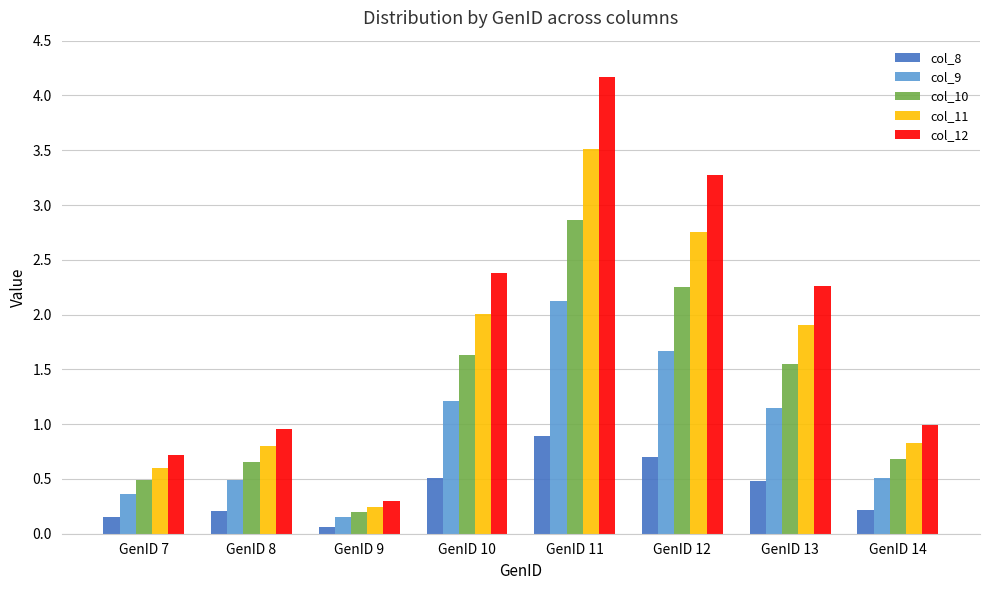

Where is col_8 nearest to the value 0?

GenID 9